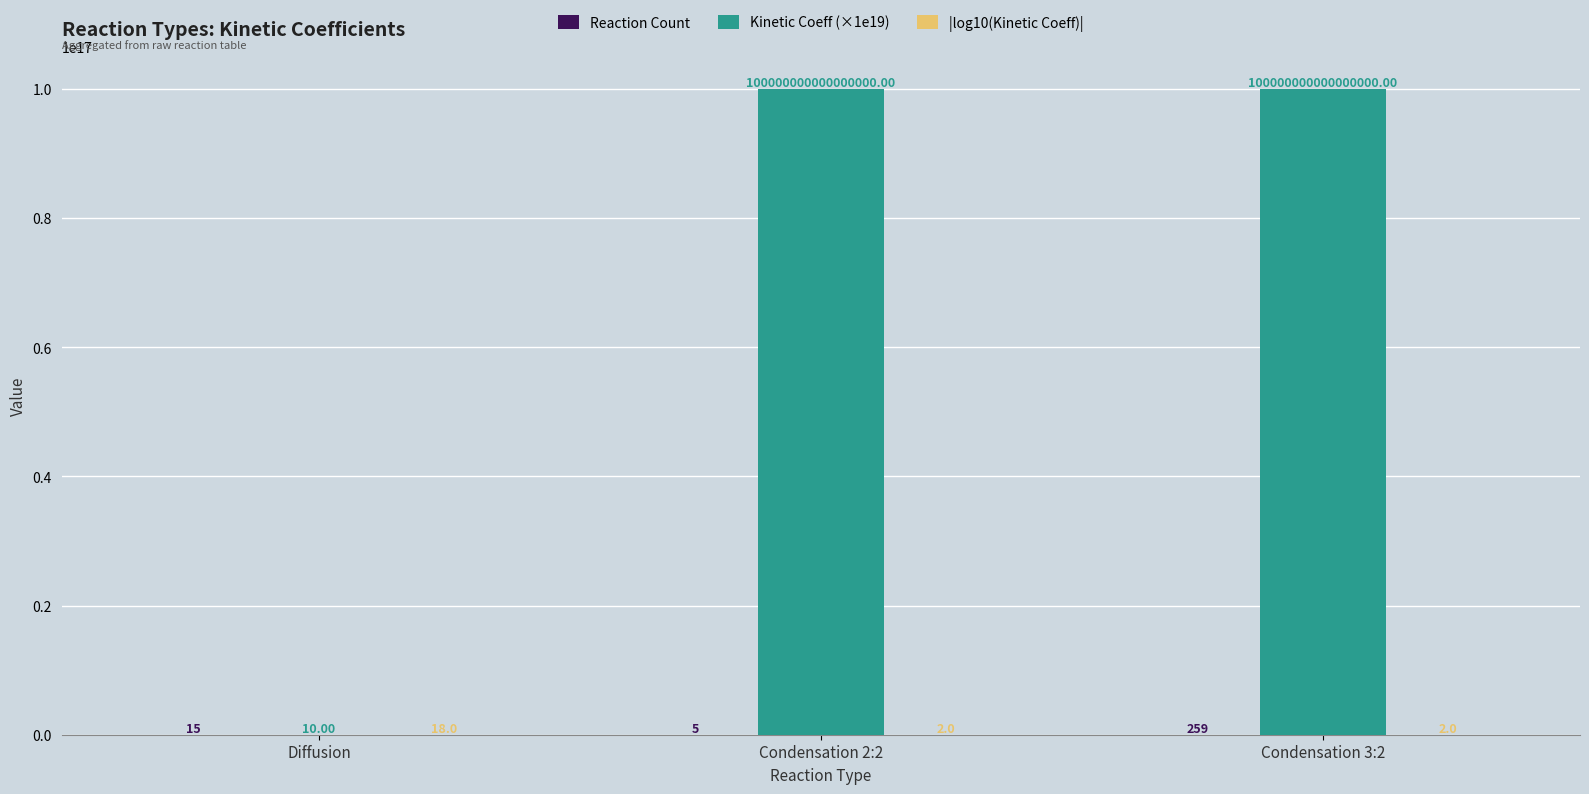

Which series has the largest total across all categories?

Kinetic Coeff (×1e19)